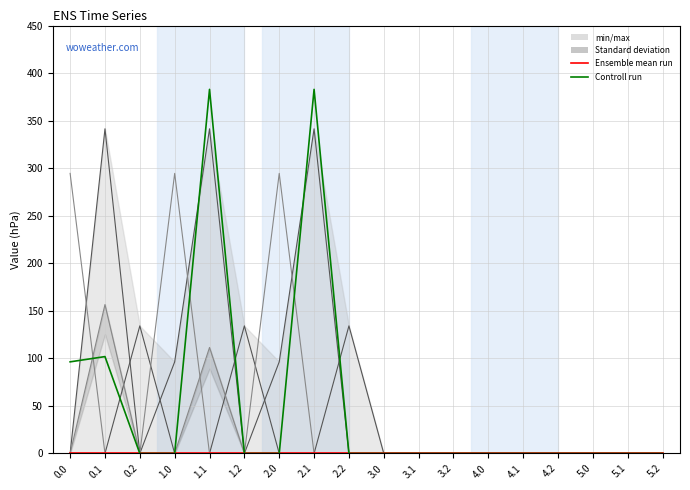

True or false: col_13 and col_12 cross at least once.

False